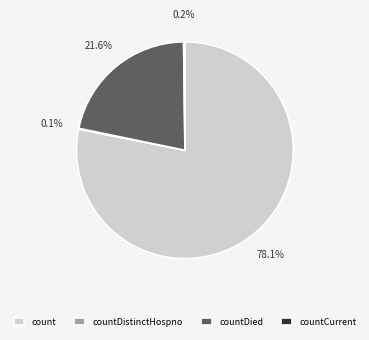

What is the ratio of the value at count to the value at countDied?

3.6